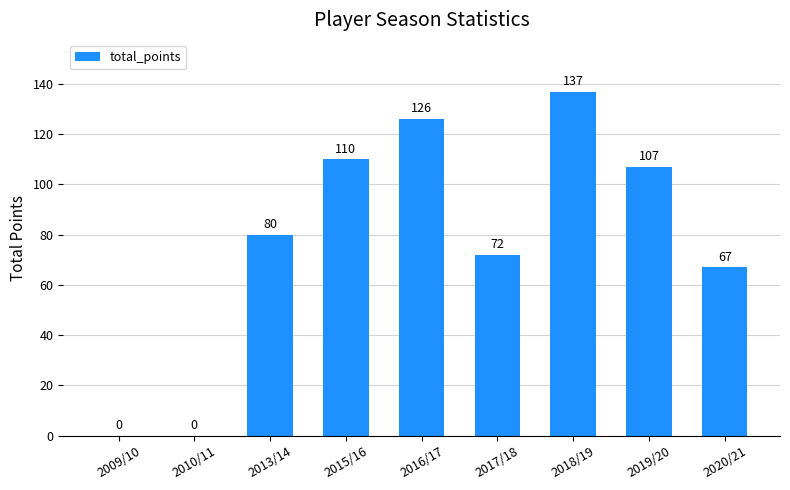

The value at 2009/10 is 0. True or false?

True